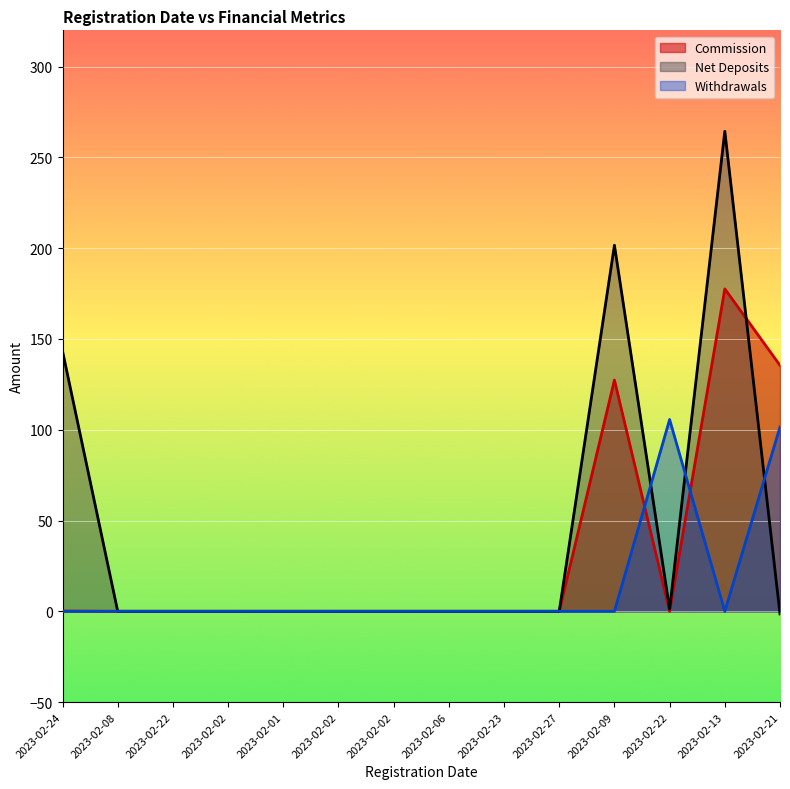

What is the label of the 13th point from the right?

2023-02-08